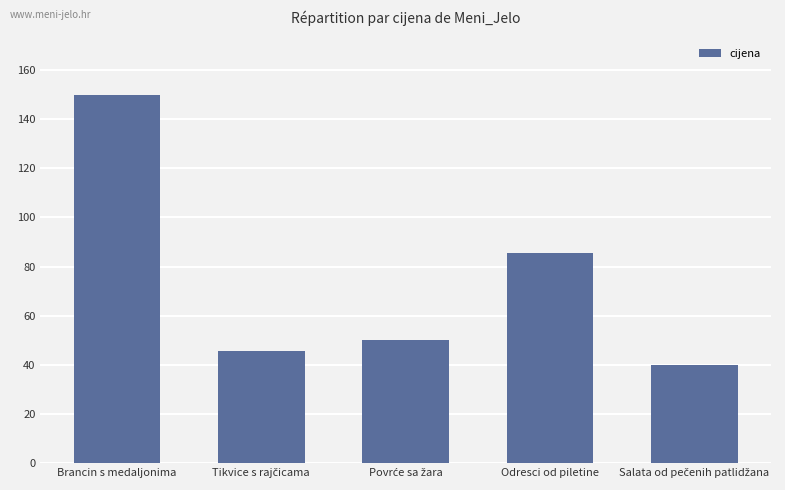

Is it true that the value at Brancin s medaljonima is 150.0?

True